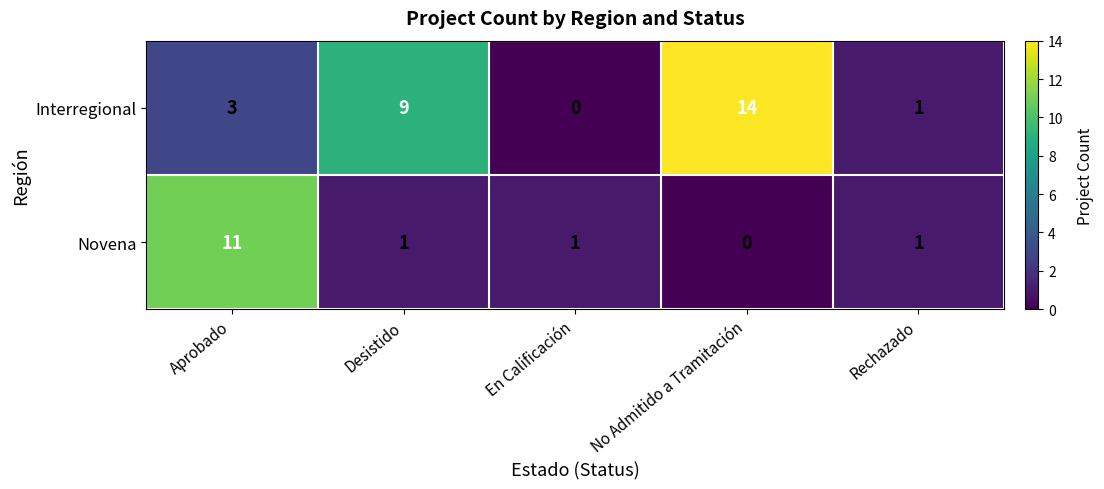

Rank the series at En Calificación from highest to lowest value.

Novena, Interregional